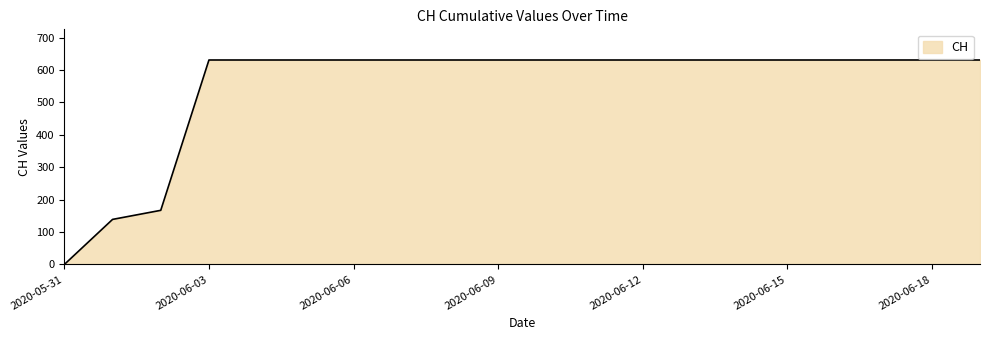

What is the difference between the maximum and minimum values?

631